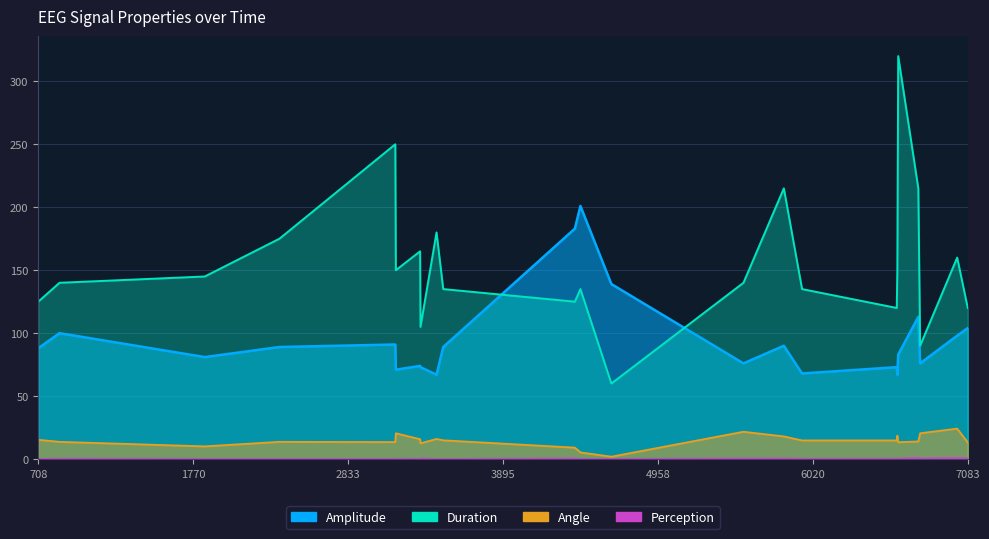

At which label does Perception reach its peak?

6744.3